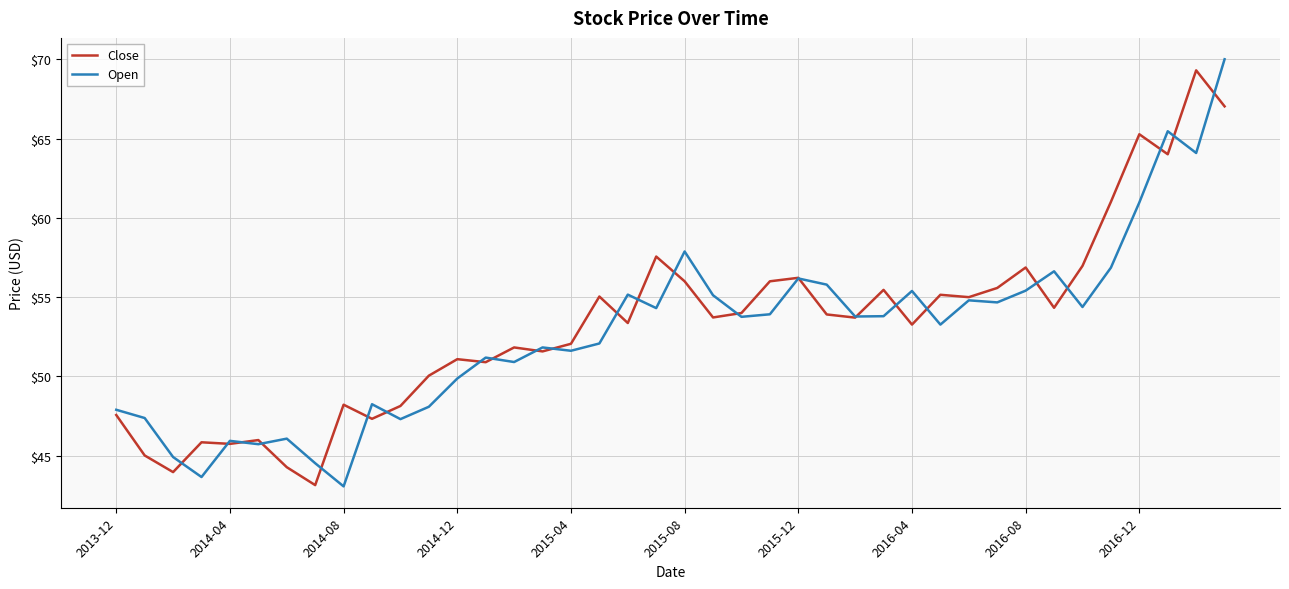

What is the maximum value shown in the chart?

70.0